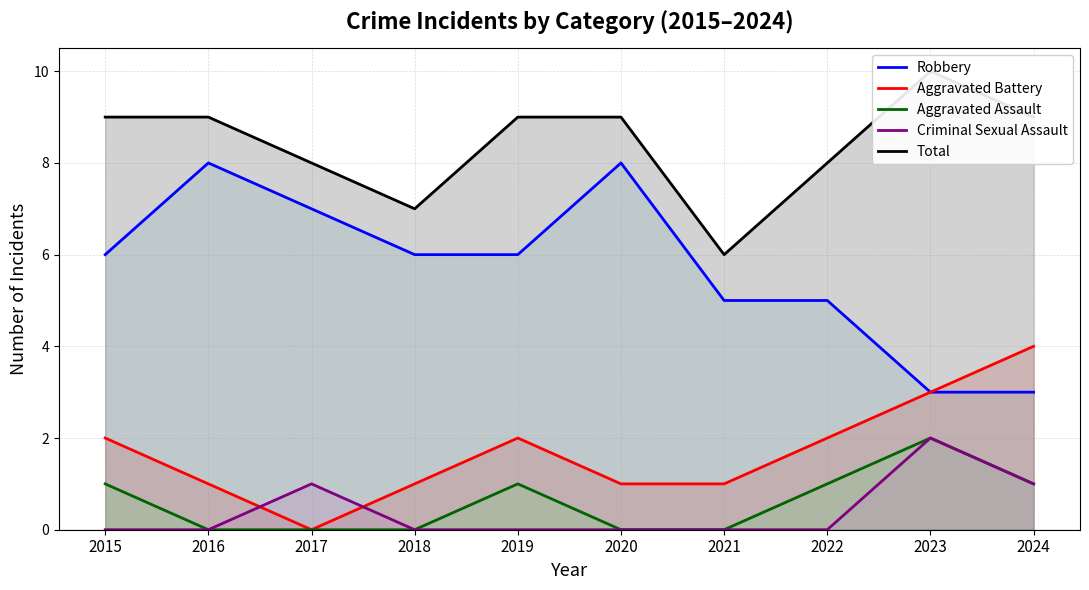

At how many categories does at least one series exceed 2?

10